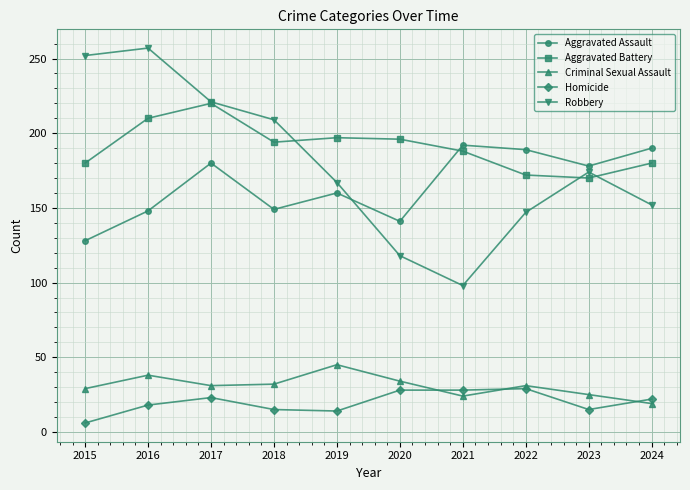

Which label corresponds to the smallest value in the chart?

2015